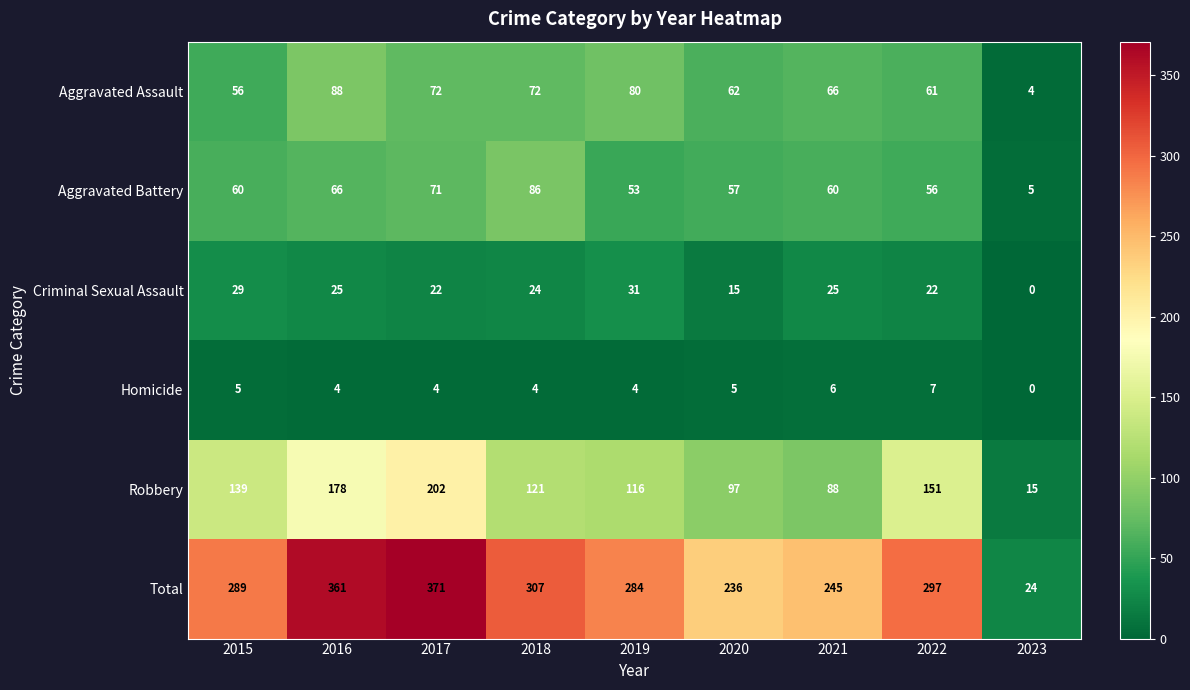

What is the difference between the second highest and minimum values in the Criminal Sexual Assault series?

29